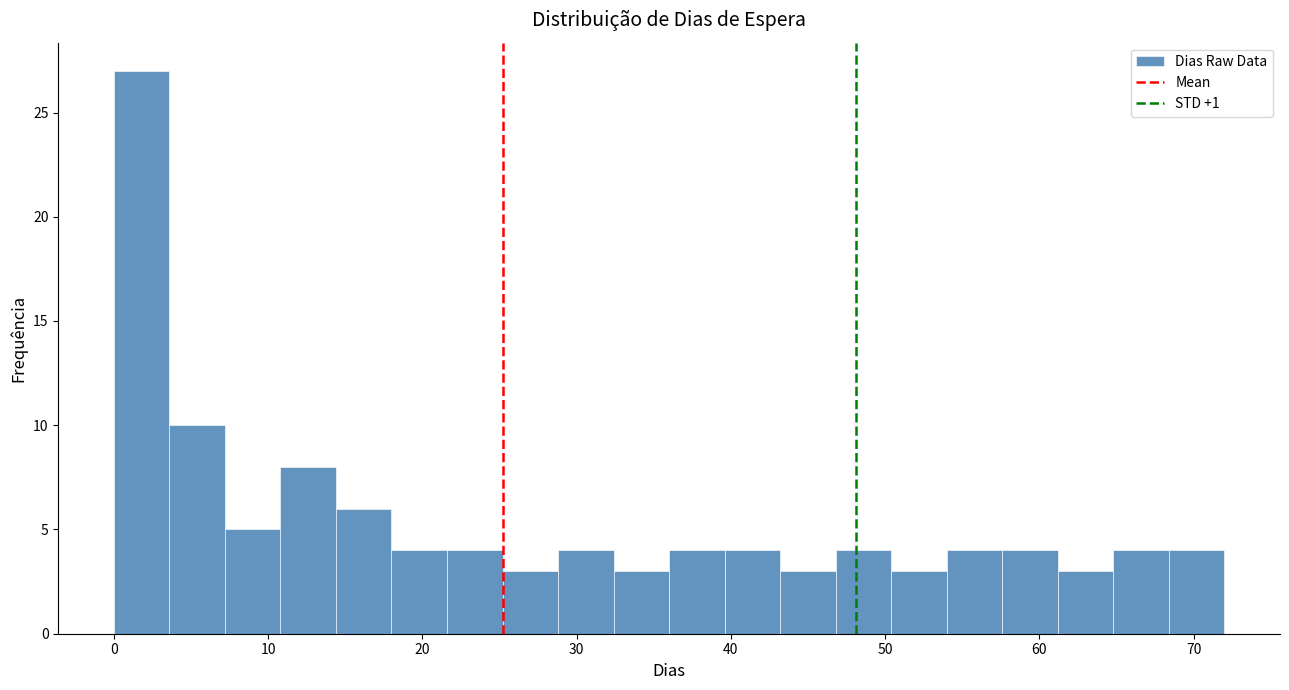

Read against the x-axis, roughly where is the centre of the tallest bar?

2